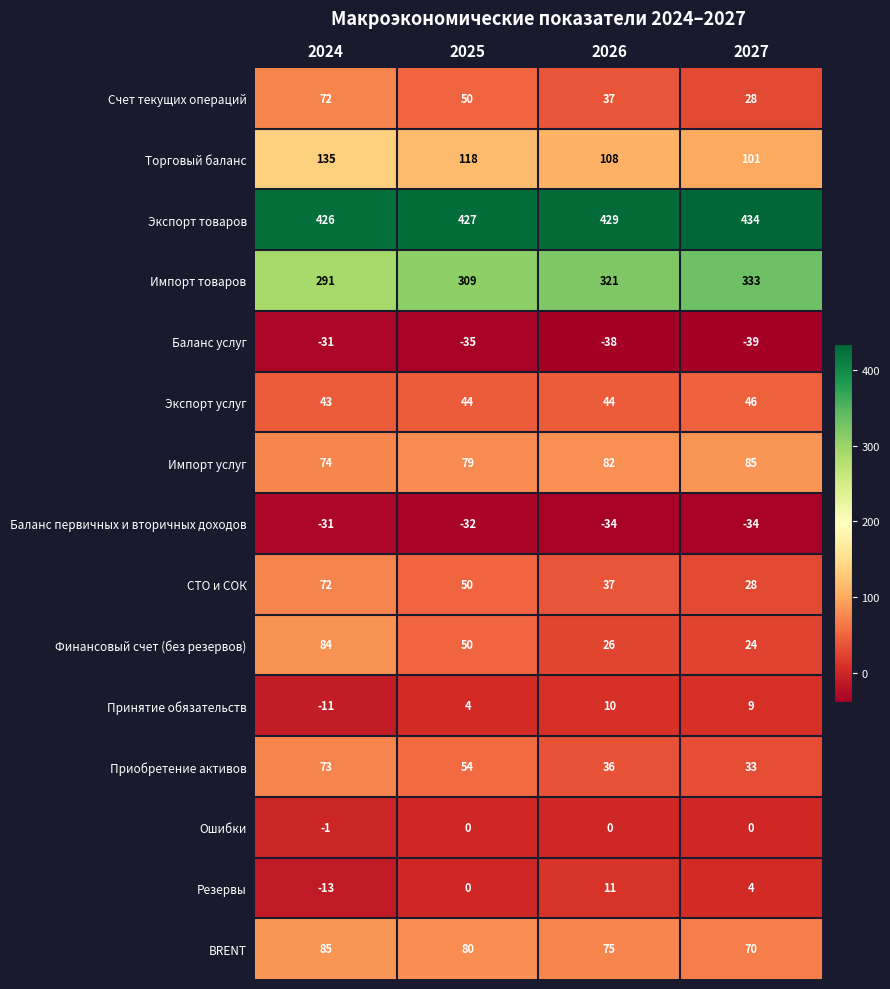

What is the total value across all series at 2027?

1122